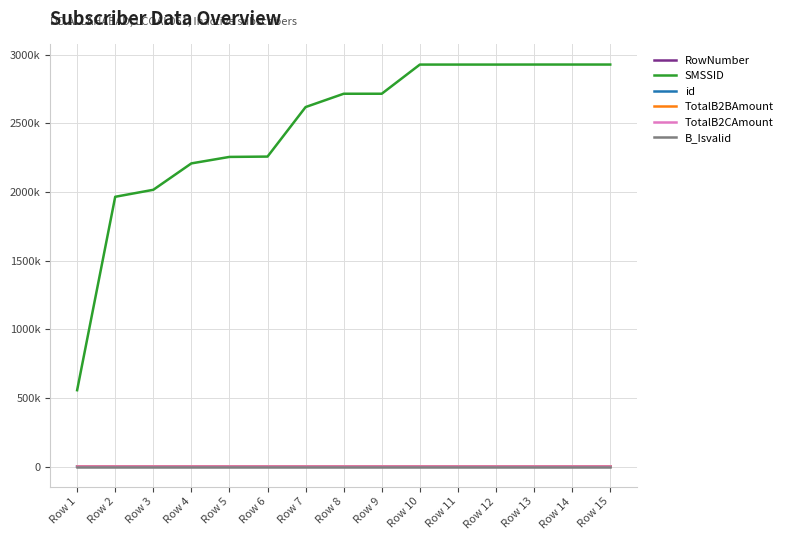

The id series shows 3.2 at Row 12. True or false?

False